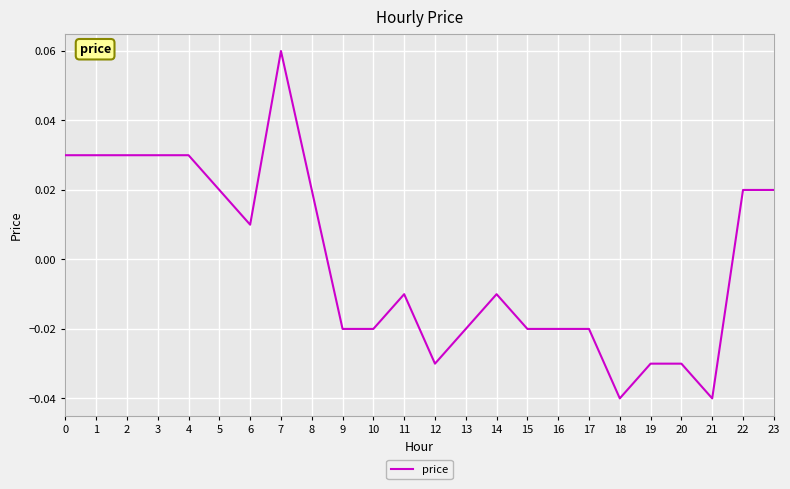

Between 13 and 21, which is larger?

13